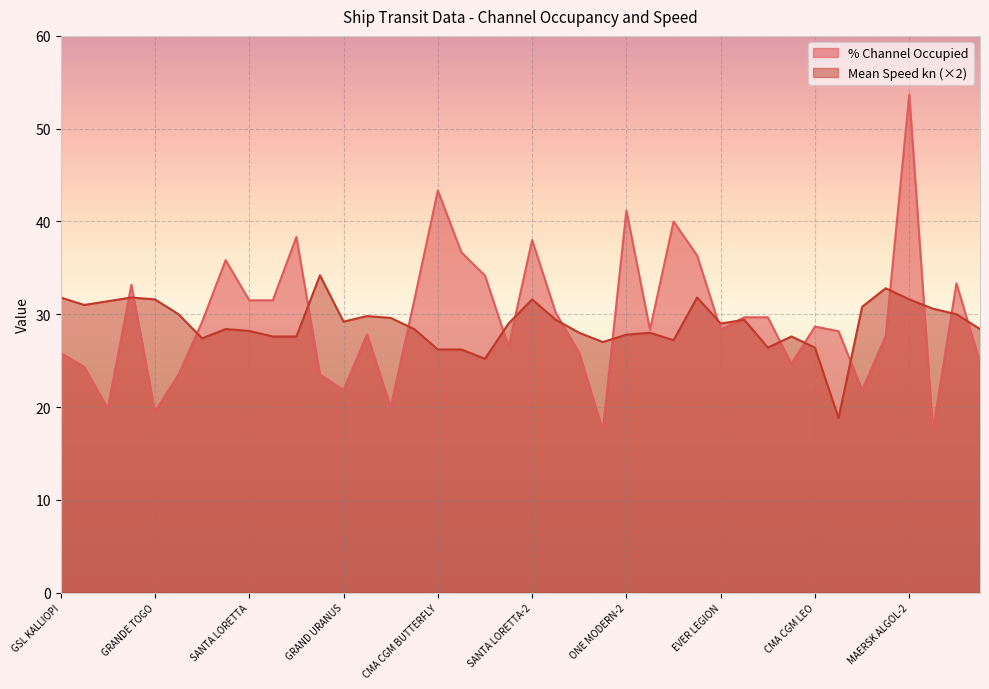

What is the difference between the % Channel Occupied values at GRANDE TOGO-2 and HYUNDAI DRIVE?

16.5